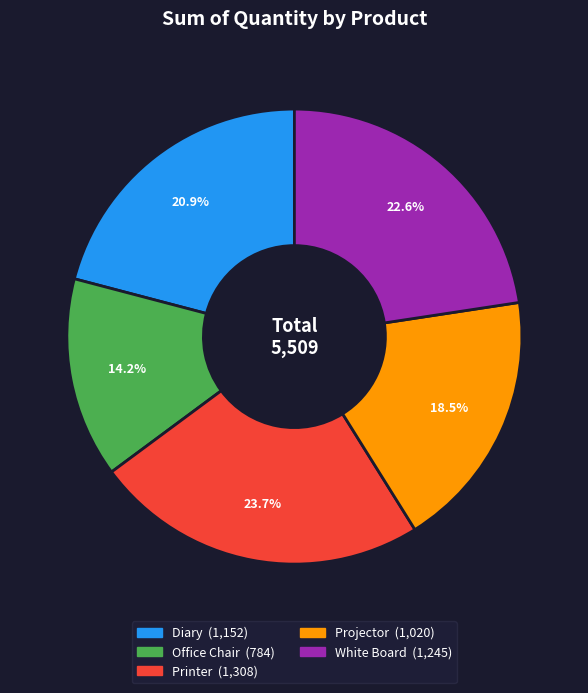

Is Office Chair the majority of the pie?

No